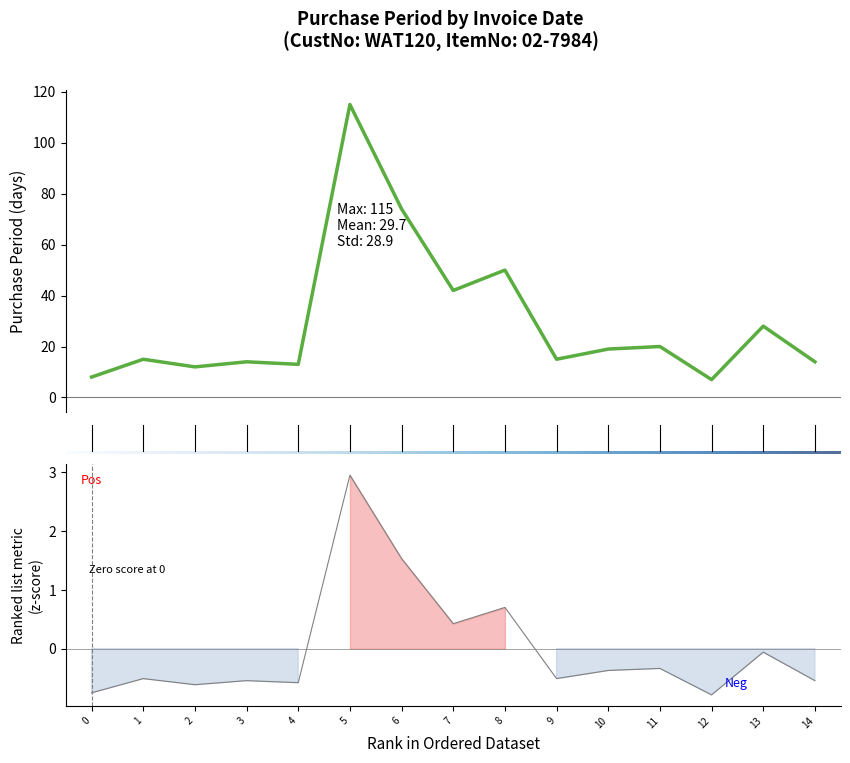

Does the chart have visible grid lines?

No